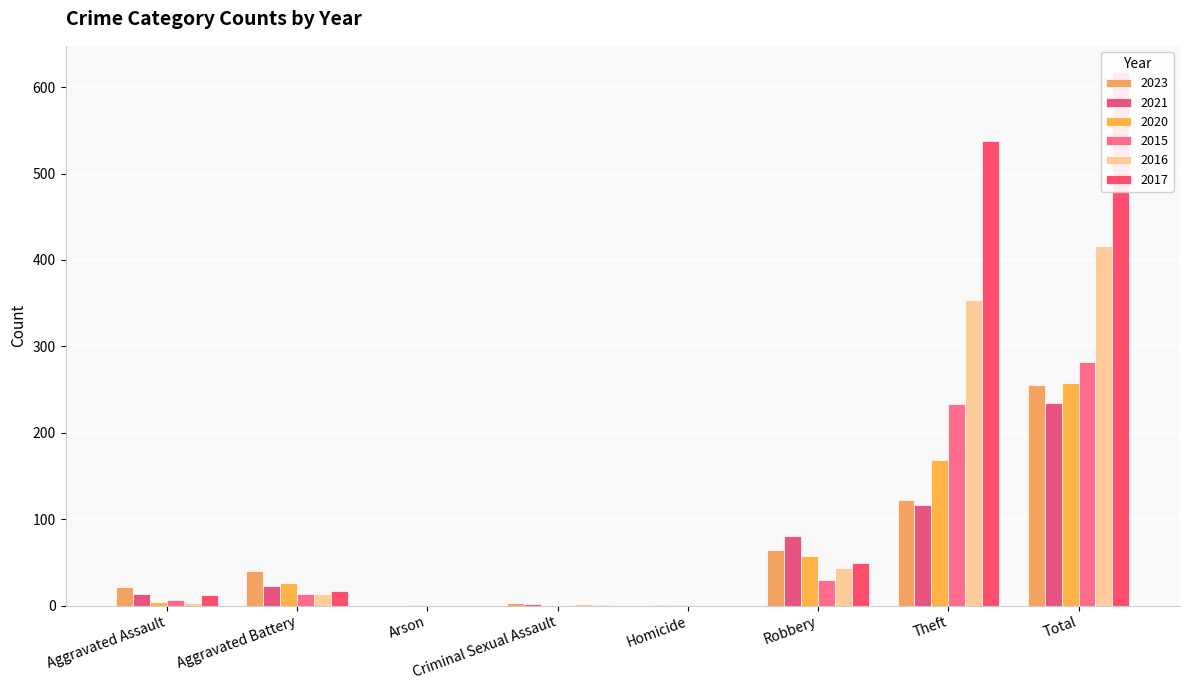

How many bars are there in total?

48